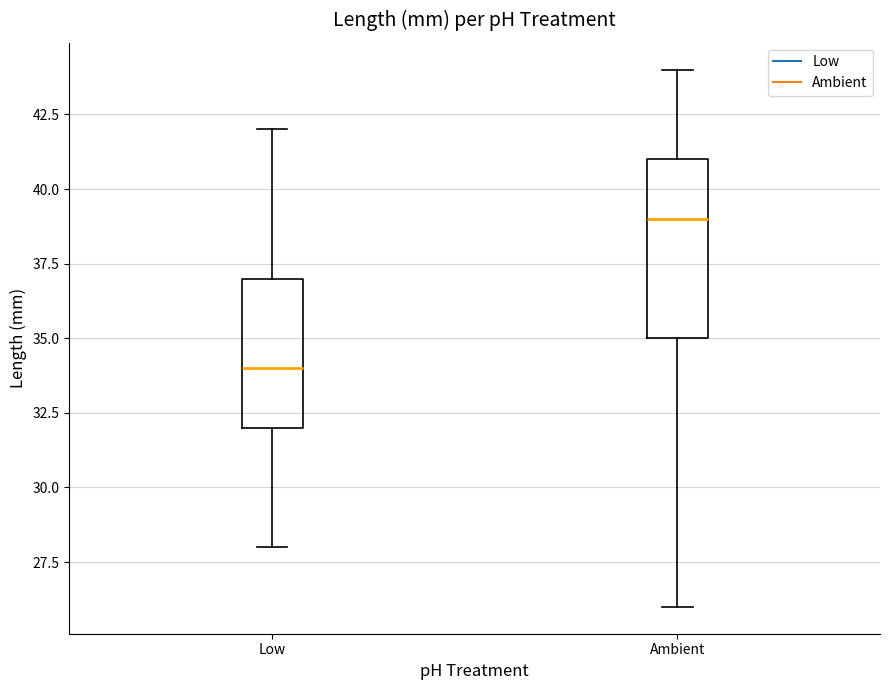

Which box is the tallest, from its lower edge to its upper edge?

Ambient